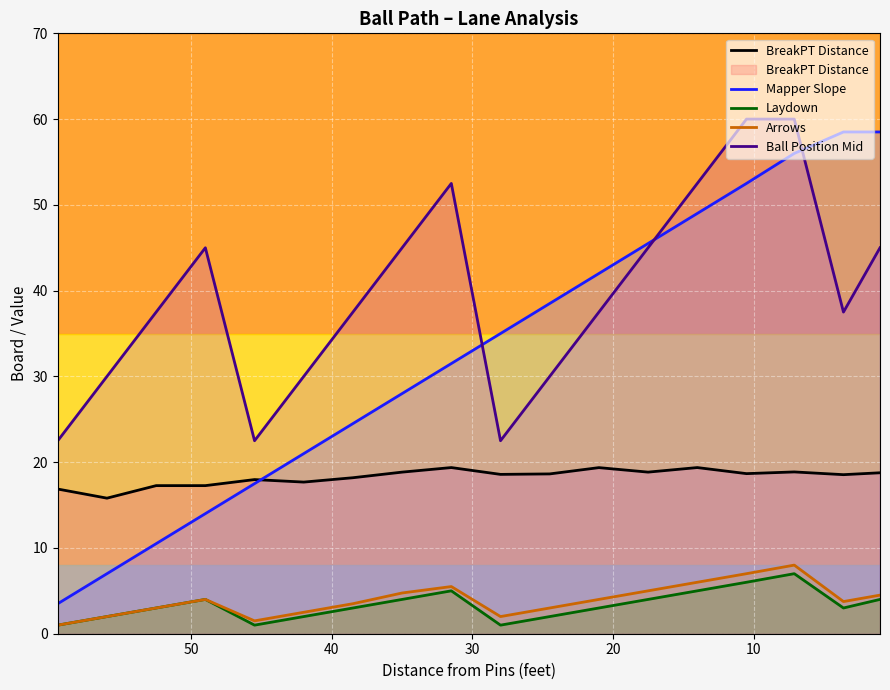

The Laydown series shows 8.6 at 13. True or false?

False